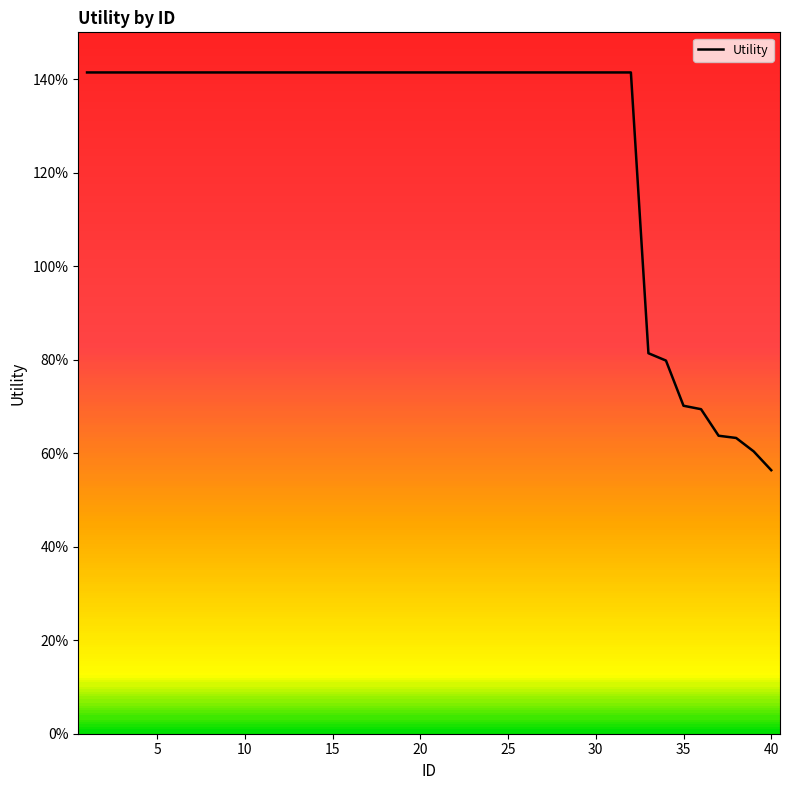

True or false: the data has more than 1 interior local peaks.

False